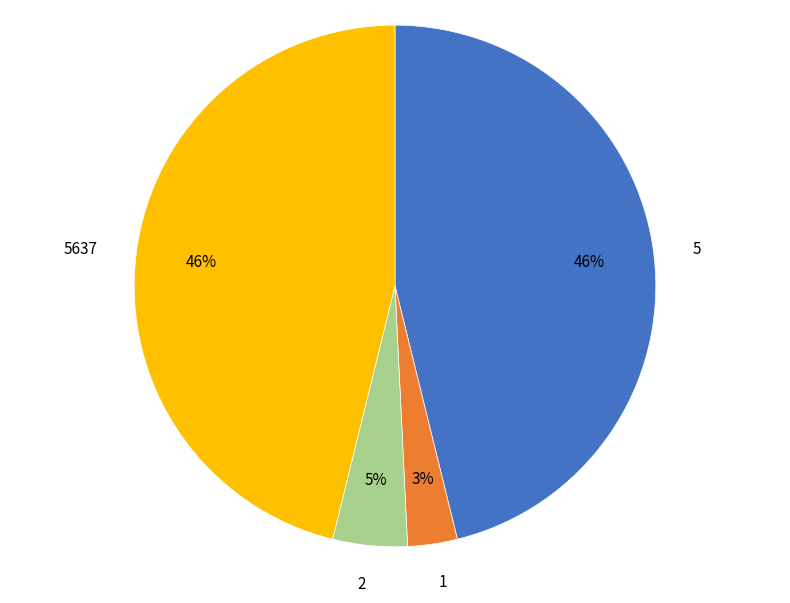

Do 5637 and 5 together represent more than half of the pie?

Yes